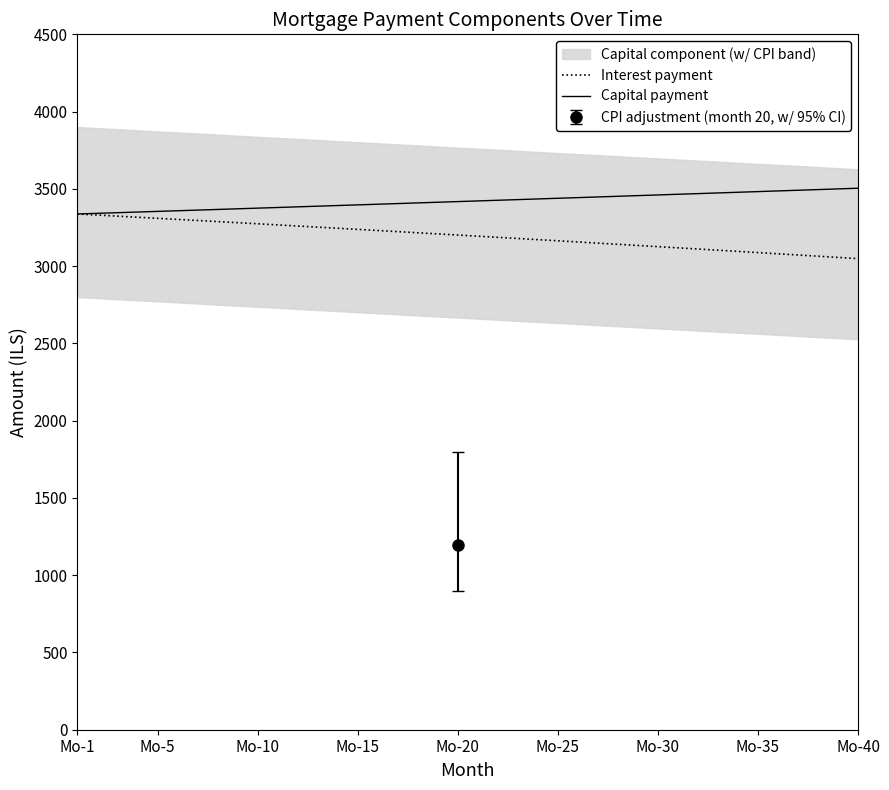

At how many categories does at least one series exceed 3203?

40